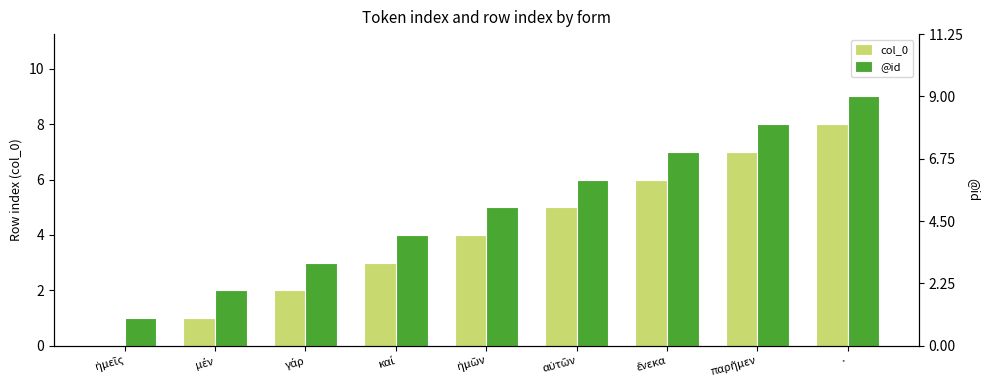

At which label is @id closest to 5?

ἡμῶν